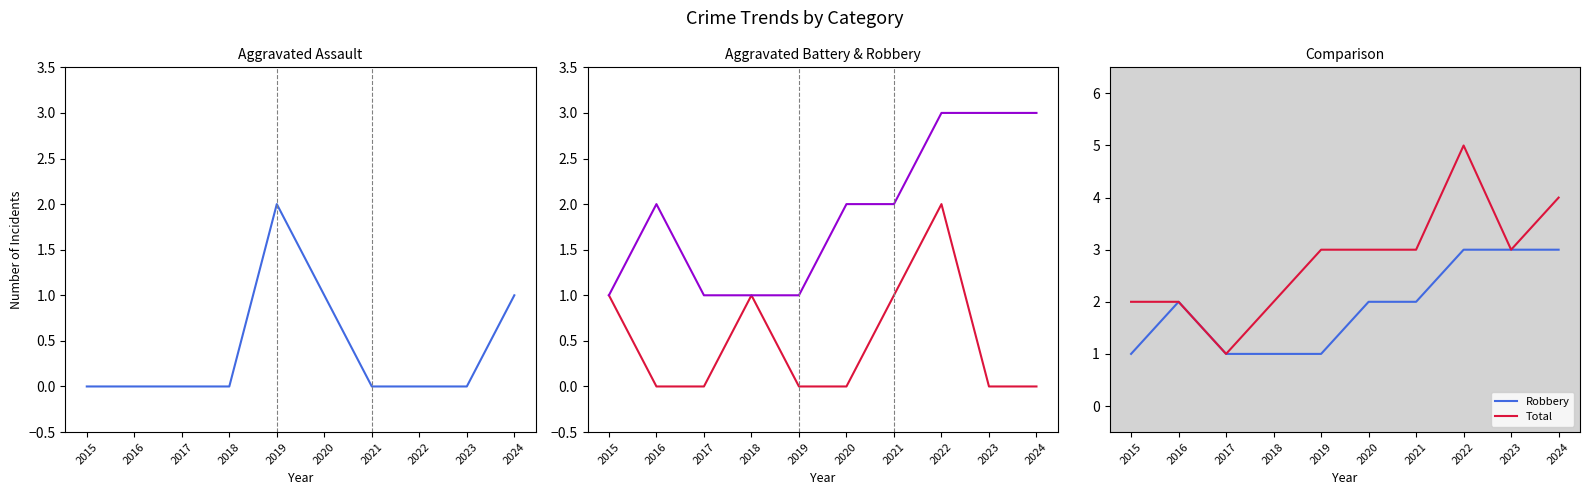

What is the value of the Robbery point at the 1st from the left?

1